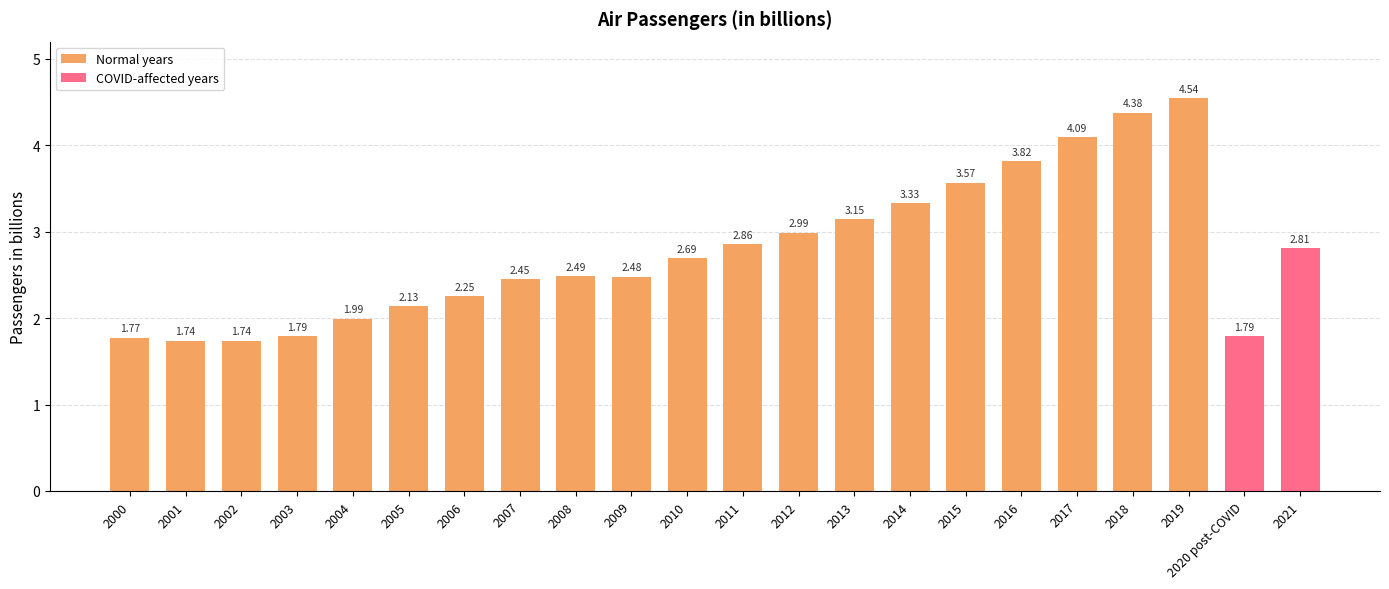

Where is the data nearest to the value 3?

2012